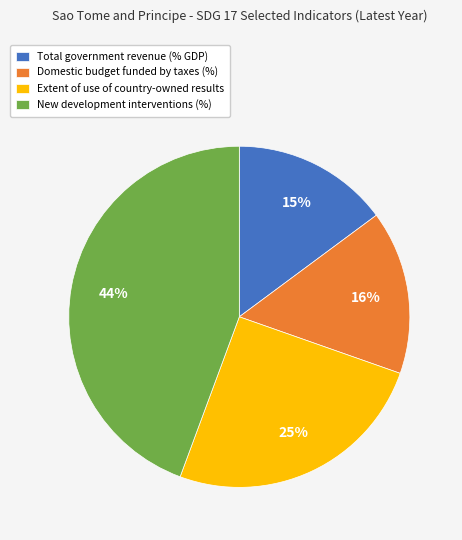

Which slice is the smallest?

Total government revenue (% GDP)